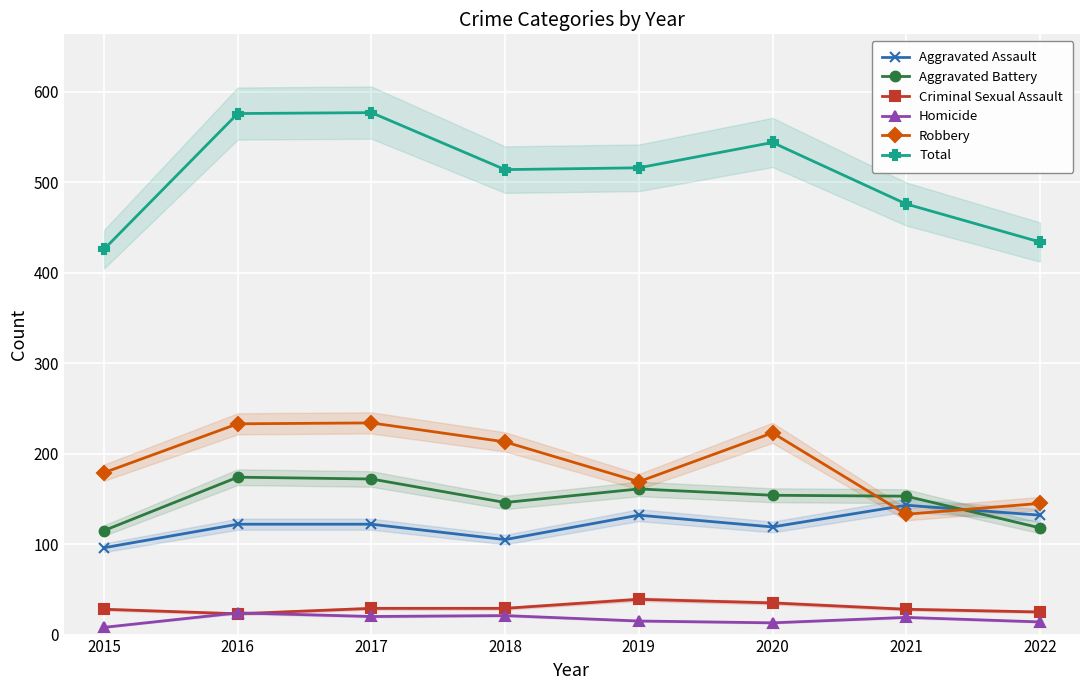

What is the difference between the maximum and minimum values in the Robbery series?

101